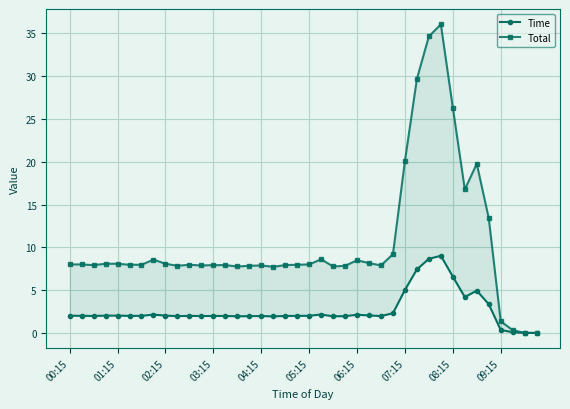

What is the value of the Total point at the 37th from the left?

1.4